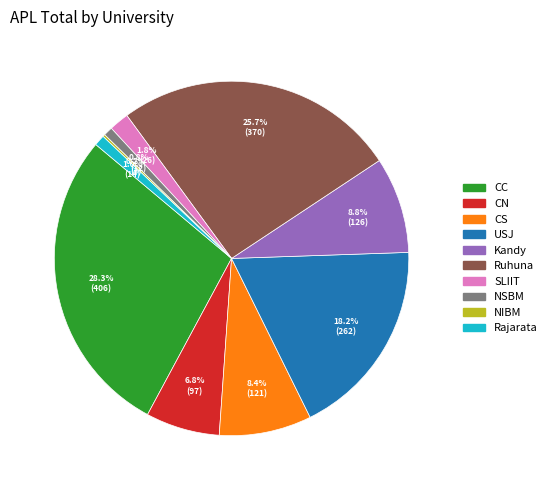

To the nearest percent, what percentage of the pie is NSBM?

1%